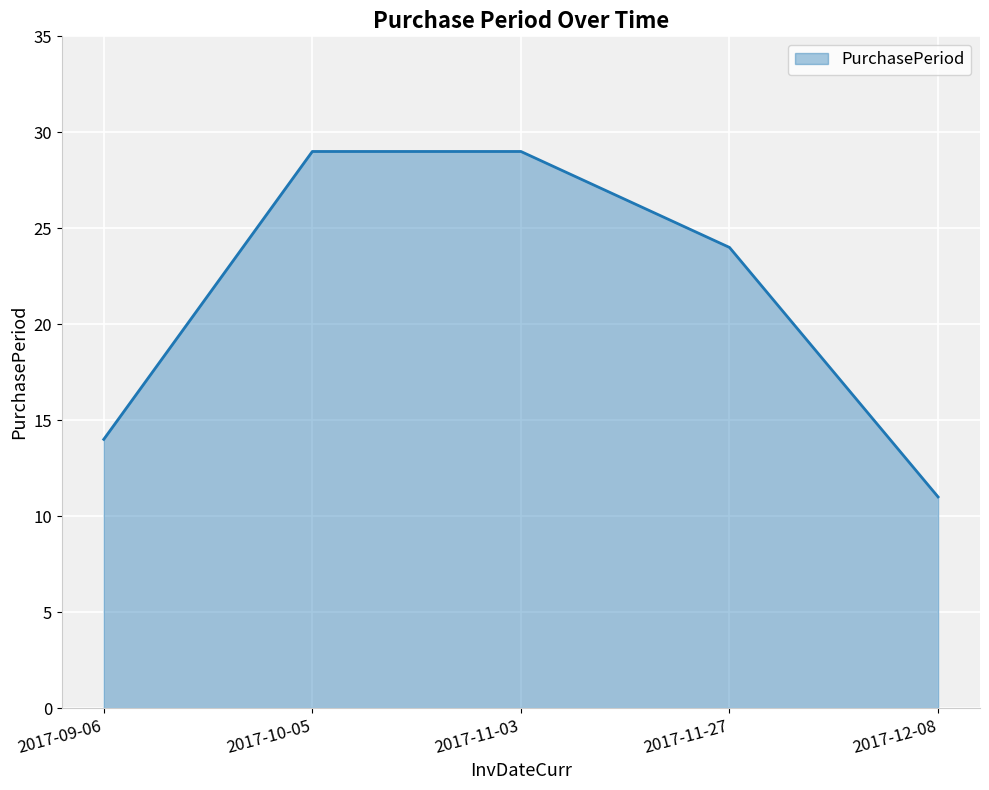

Count the number of data series in this chart.

1